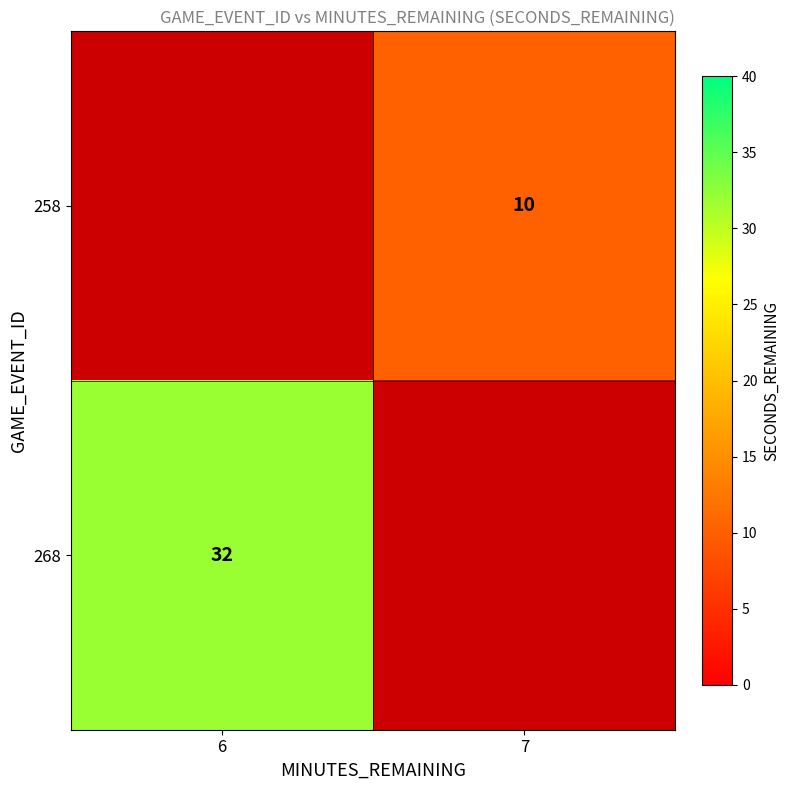

True or false: 268 has a value of 52 at 6.

False